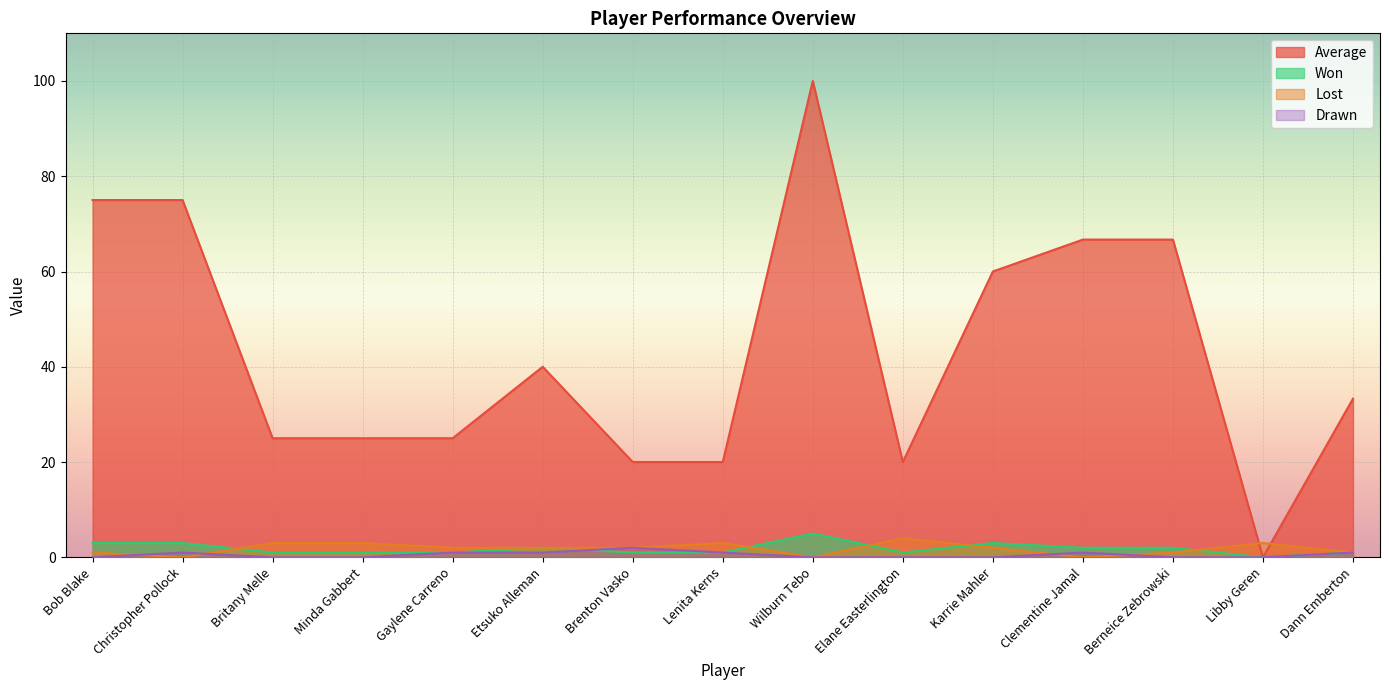

What is the difference between the second highest and second lowest values in the Average series?

55.0